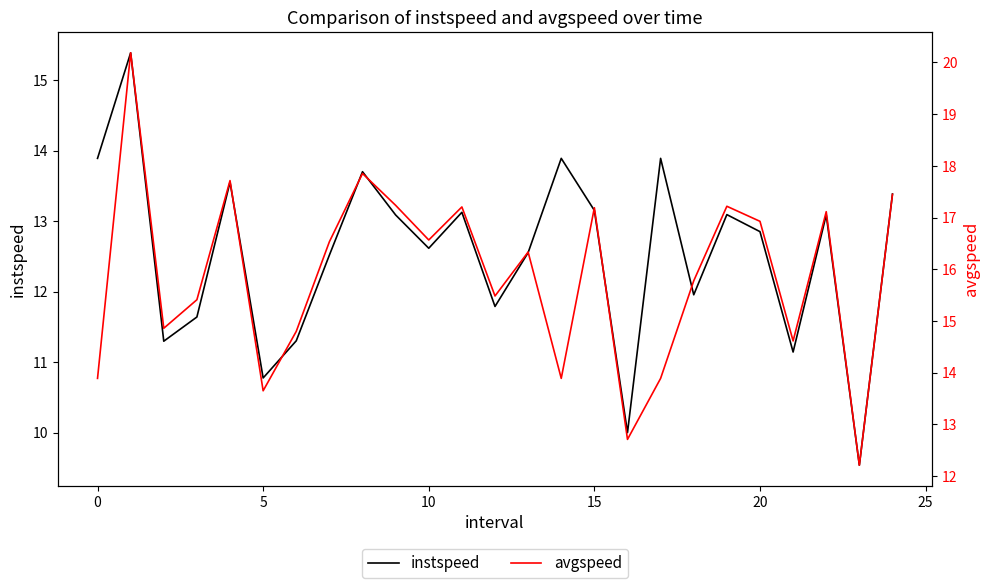

True or false: avgspeed and instspeed intersect in this chart.

False